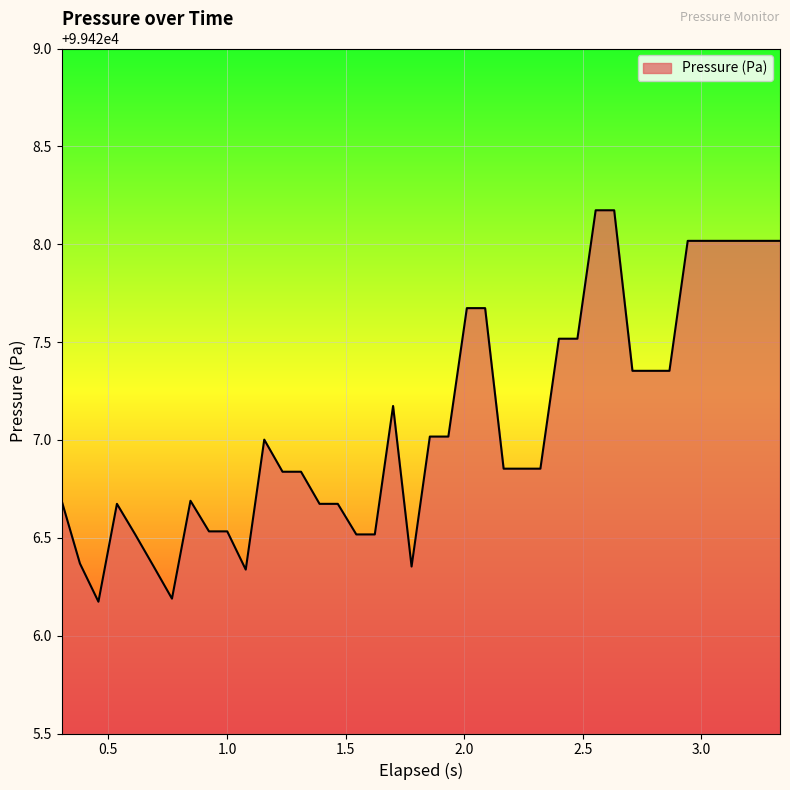

How many lines are shown in the chart?

1